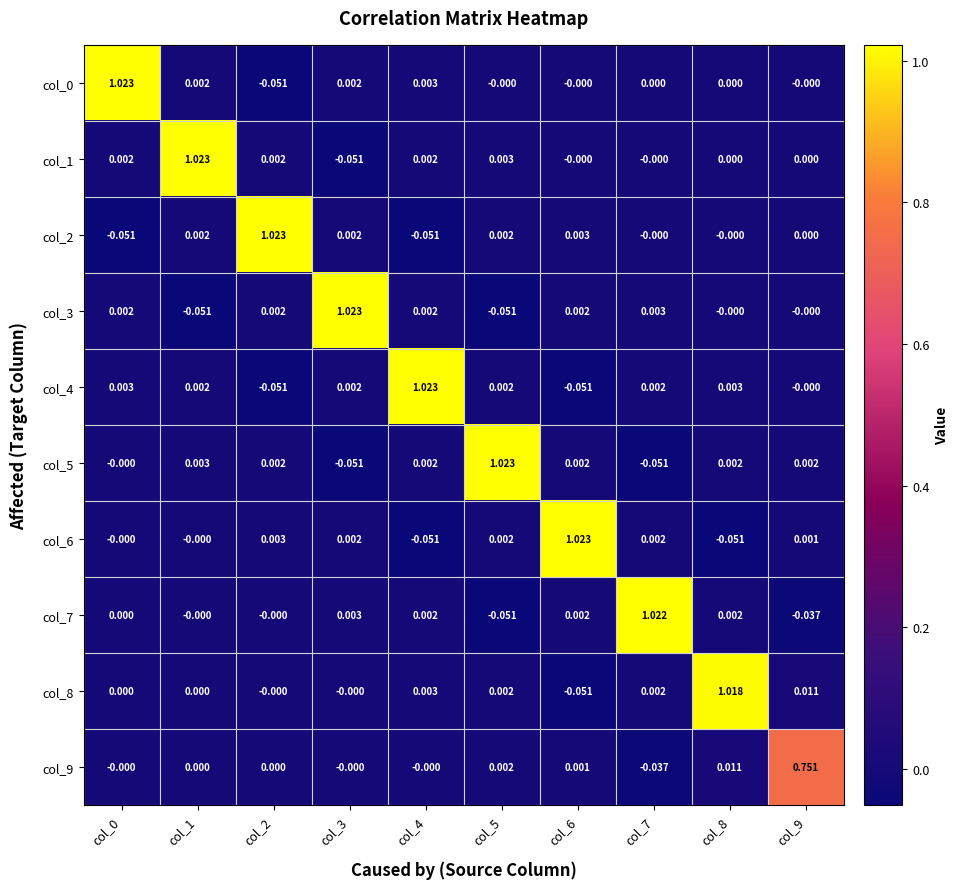

Reading left to right, extract all data points from this chart.

col_0: col_0=1.0	col_1=0.0	col_2=-0.1	col_3=0.0	col_4=0.0	col_5=-0.0	col_6=-0.0	col_7=0.0	col_8=0.0	col_9=-0.0
col_1: col_0=0.0	col_1=1.0	col_2=0.0	col_3=-0.1	col_4=0.0	col_5=0.0	col_6=-0.0	col_7=-0.0	col_8=0.0	col_9=0.0
col_2: col_0=-0.1	col_1=0.0	col_2=1.0	col_3=0.0	col_4=-0.1	col_5=0.0	col_6=0.0	col_7=-0.0	col_8=-0.0	col_9=0.0
col_3: col_0=0.0	col_1=-0.1	col_2=0.0	col_3=1.0	col_4=0.0	col_5=-0.1	col_6=0.0	col_7=0.0	col_8=-0.0	col_9=-0.0
col_4: col_0=0.0	col_1=0.0	col_2=-0.1	col_3=0.0	col_4=1.0	col_5=0.0	col_6=-0.1	col_7=0.0	col_8=0.0	col_9=-0.0
col_5: col_0=-0.0	col_1=0.0	col_2=0.0	col_3=-0.1	col_4=0.0	col_5=1.0	col_6=0.0	col_7=-0.1	col_8=0.0	col_9=0.0
col_6: col_0=-0.0	col_1=-0.0	col_2=0.0	col_3=0.0	col_4=-0.1	col_5=0.0	col_6=1.0	col_7=0.0	col_8=-0.1	col_9=0.0
col_7: col_0=0.0	col_1=-0.0	col_2=-0.0	col_3=0.0	col_4=0.0	col_5=-0.1	col_6=0.0	col_7=1.0	col_8=0.0	col_9=-0.0
col_8: col_0=0.0	col_1=0.0	col_2=-0.0	col_3=-0.0	col_4=0.0	col_5=0.0	col_6=-0.1	col_7=0.0	col_8=1.0	col_9=0.0
col_9: col_0=-0.0	col_1=0.0	col_2=0.0	col_3=-0.0	col_4=-0.0	col_5=0.0	col_6=0.0	col_7=-0.0	col_8=0.0	col_9=0.8